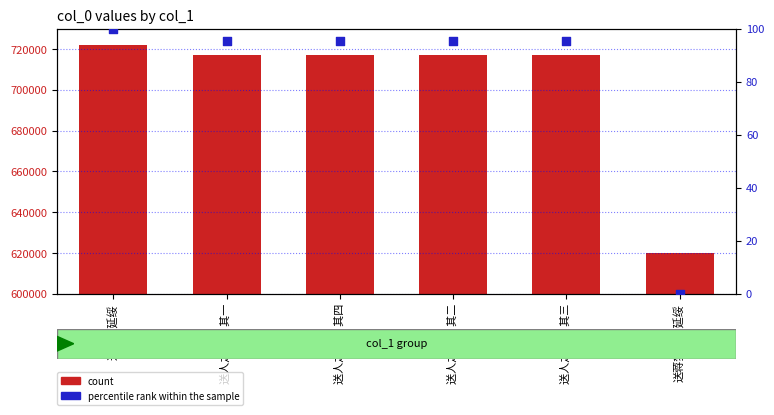

At how many categories does at least one series exceed 600411?

6